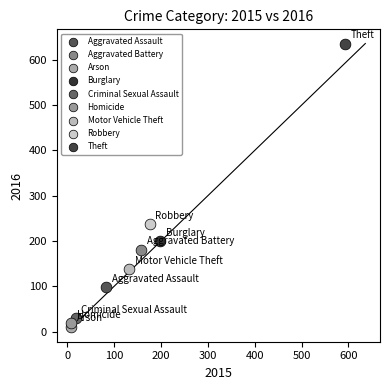

Which series reaches the minimum Y coordinate?

Arson